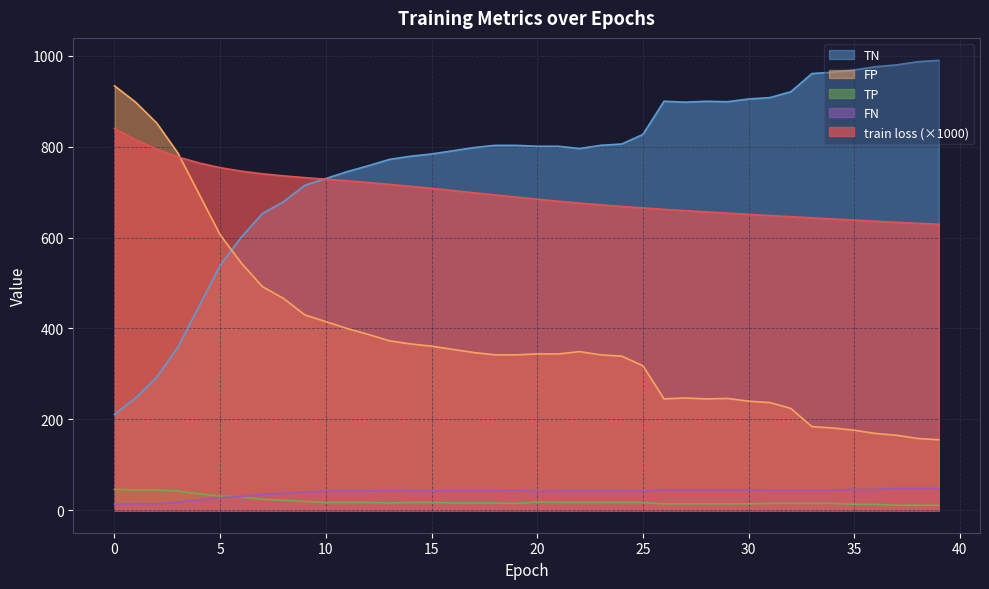

At which label does TN first exceed 801?

18